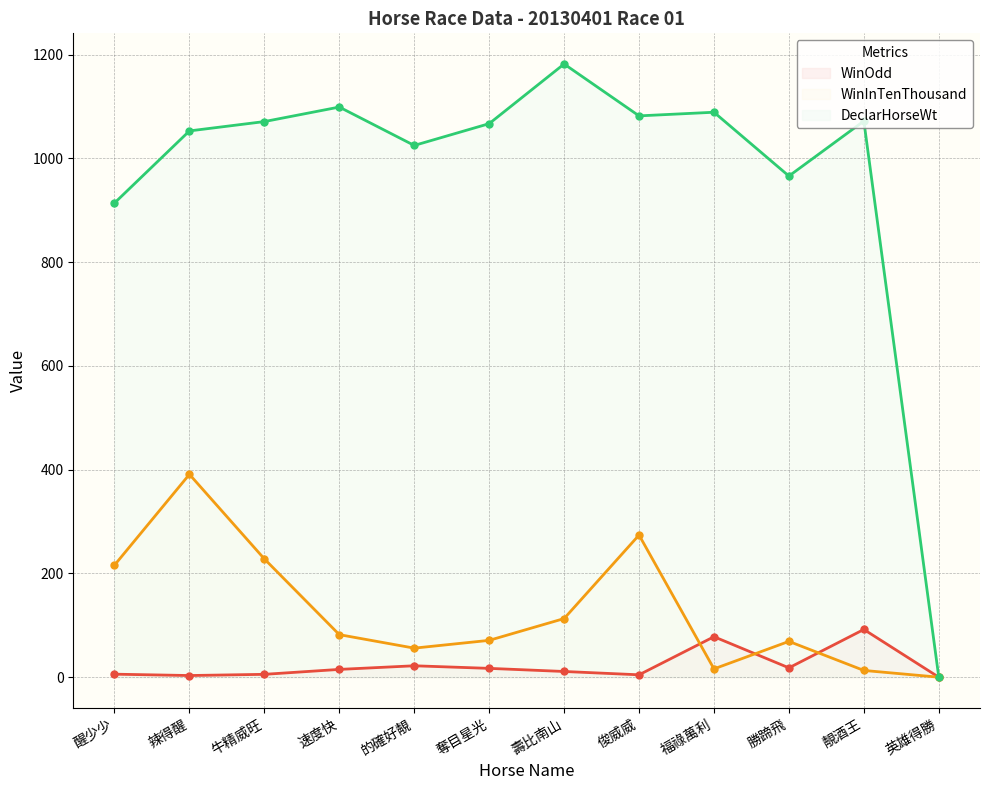

What is the sum of all WinInTenThousand values?

1529.0